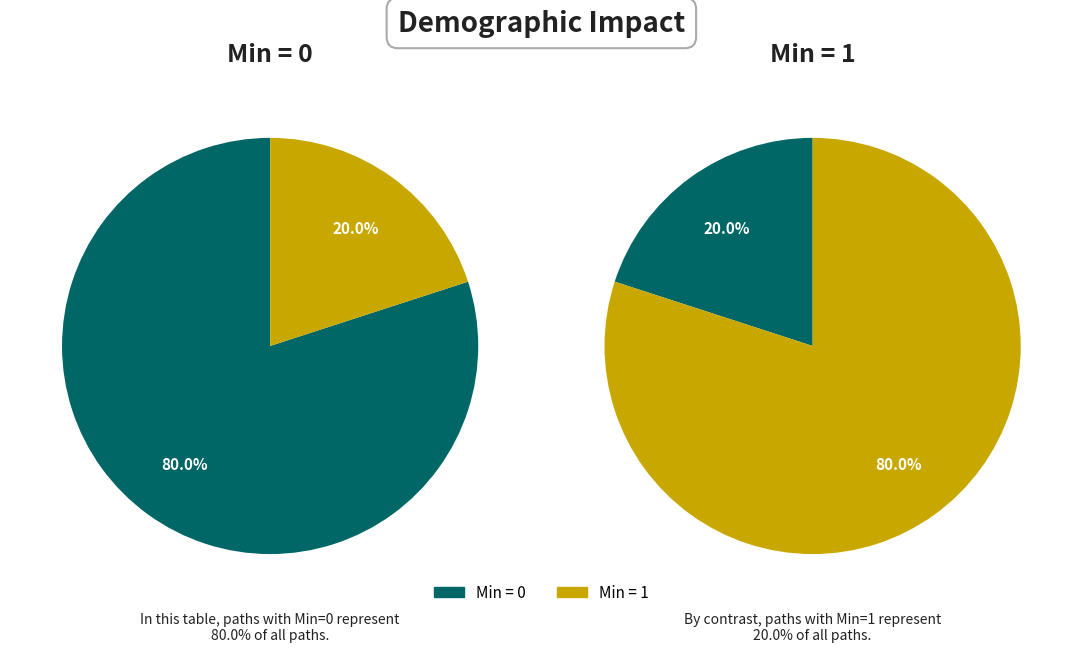

True or false: Extension.id accounts for 6% of the total.

False